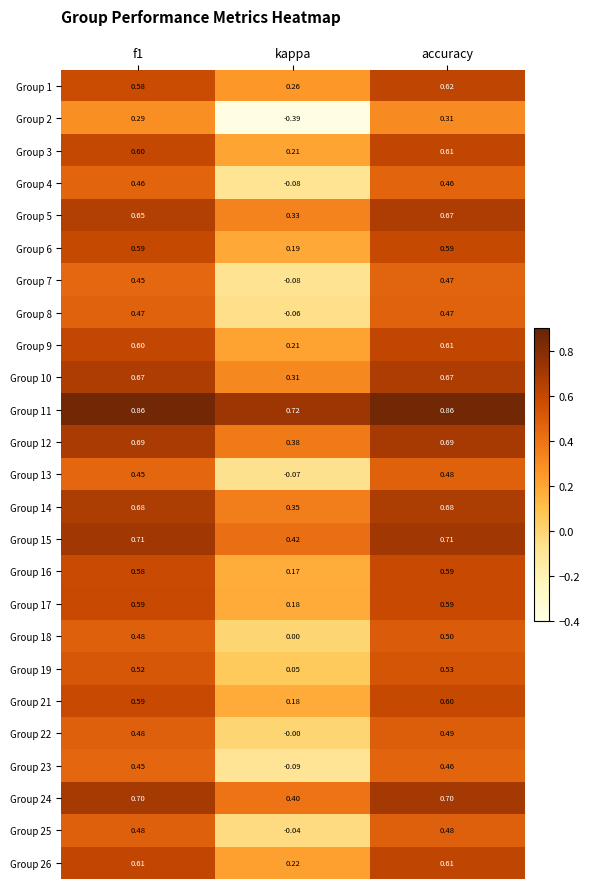

At which category is the sum across all series the highest?

accuracy